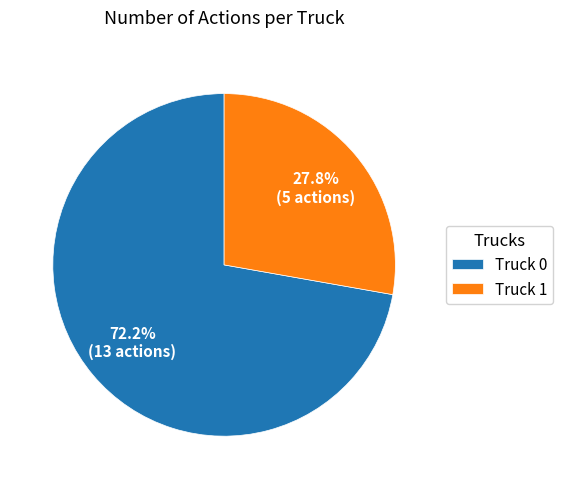

Rank the categories by value from highest to lowest.

Truck 0, Truck 1